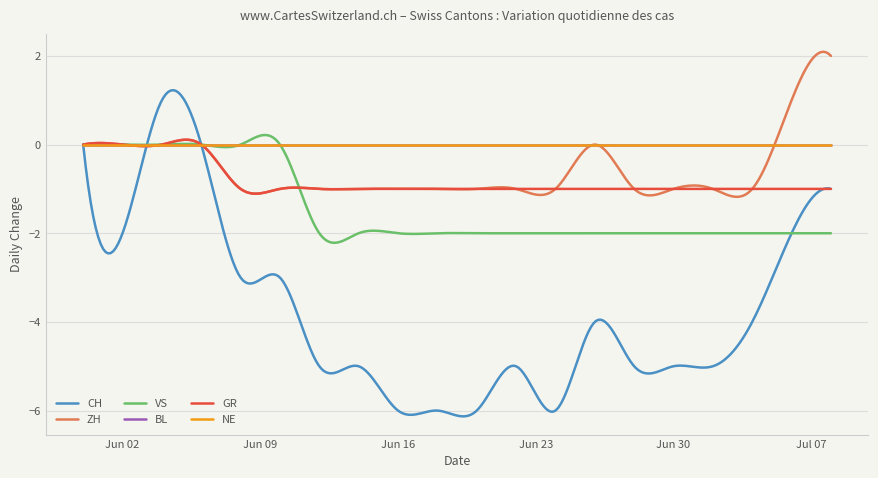

How many times do ZH and NE cross each other?

1